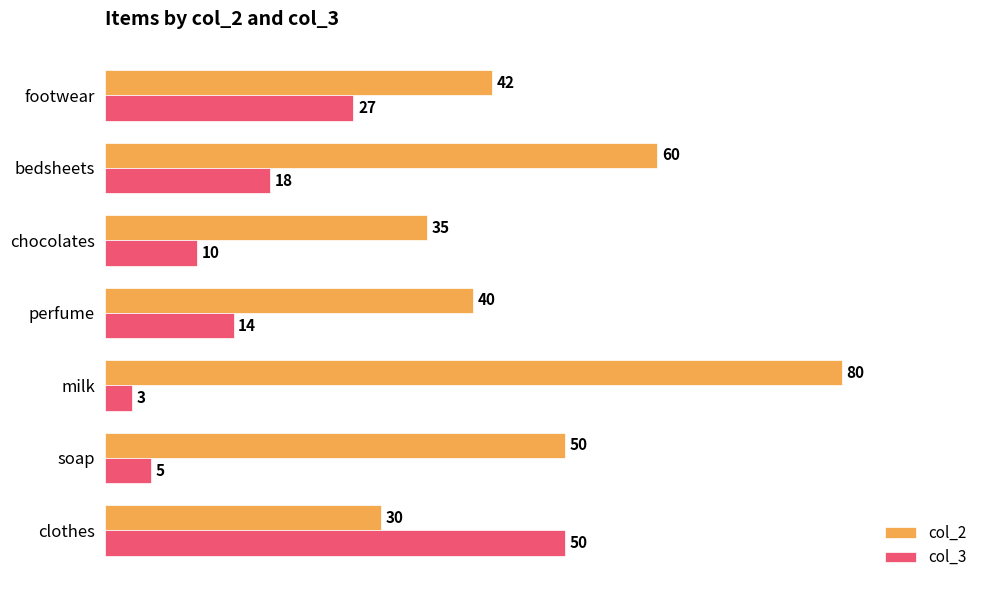

How many series are shown in this chart?

2